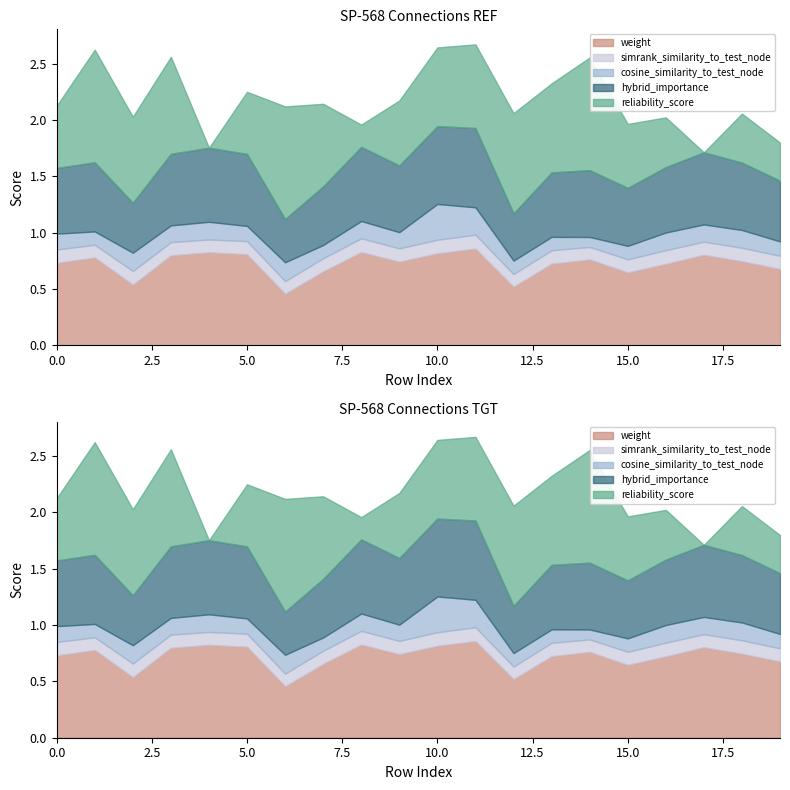

Which series changed the most between 13 and 16?

reliability_score